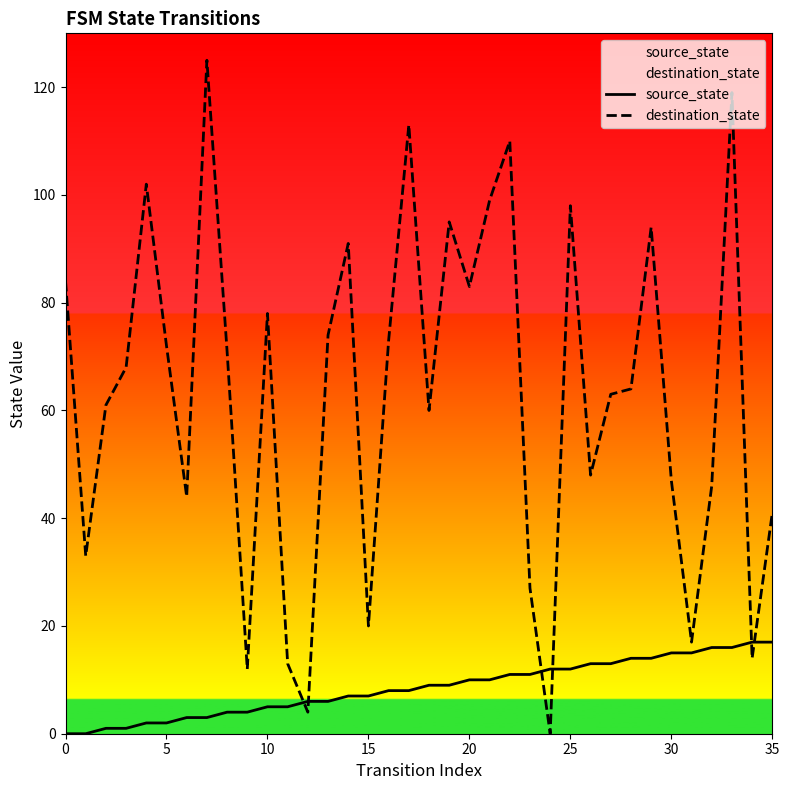

Which series reaches the minimum Y coordinate?

source_state